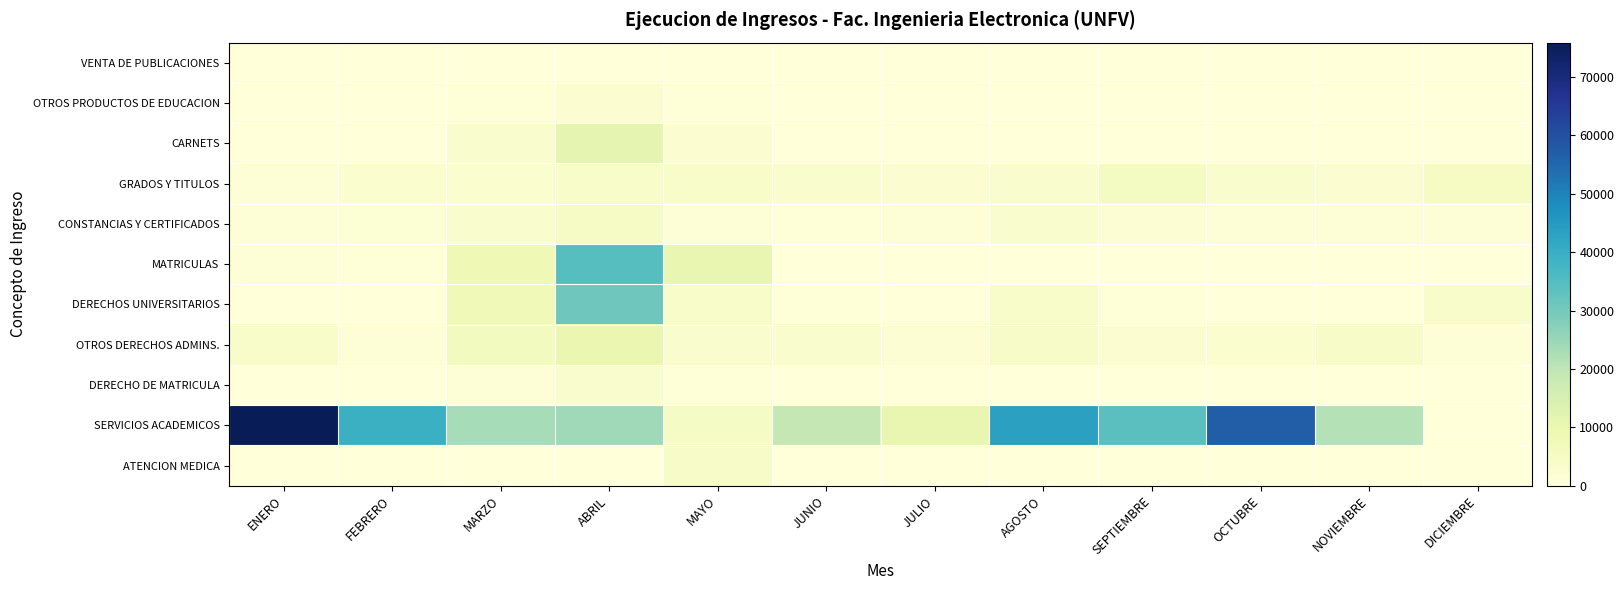

Rank the series by their maximum value, from highest to lowest.

SERVICIOS ACADEMICOS, MATRICULAS, DERECHOS UNIVERSITARIOS, CARNETS, OTROS DERECHOS ADMINS., GRADOS Y TITULOS, CONSTANCIAS Y CERTIFICADOS, ATENCION MEDICA, DERECHO DE MATRICULA, OTROS PRODUCTOS DE EDUCACION, VENTA DE PUBLICACIONES